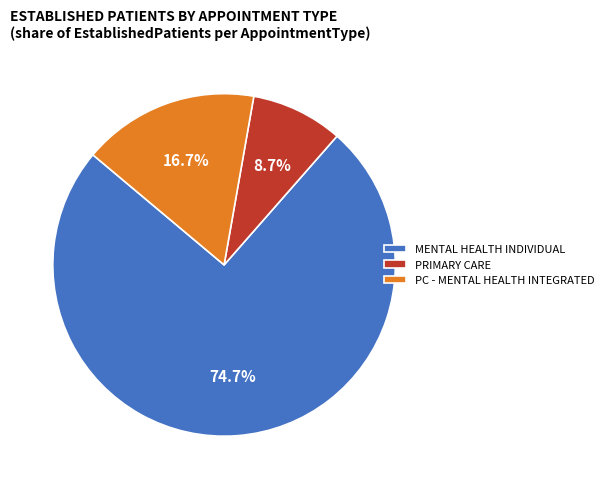

Which has a higher value, PC - MENTAL HEALTH INTEGRATED or PRIMARY CARE?

PC - MENTAL HEALTH INTEGRATED